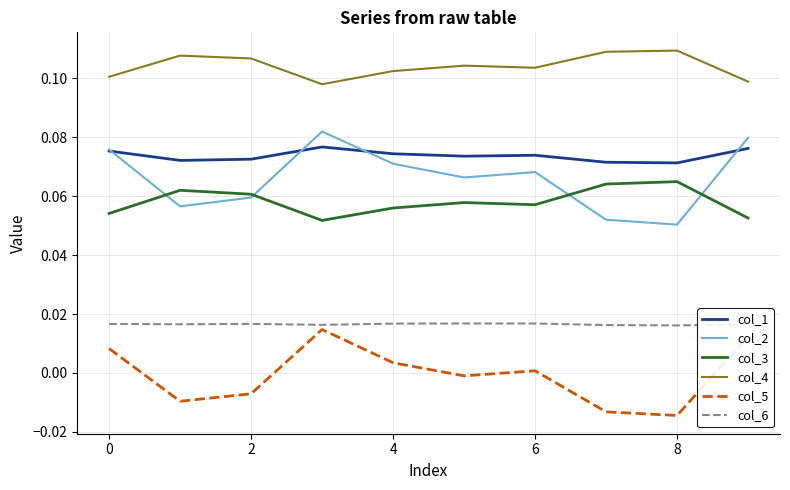

Which series has the largest total across all categories?

col_4